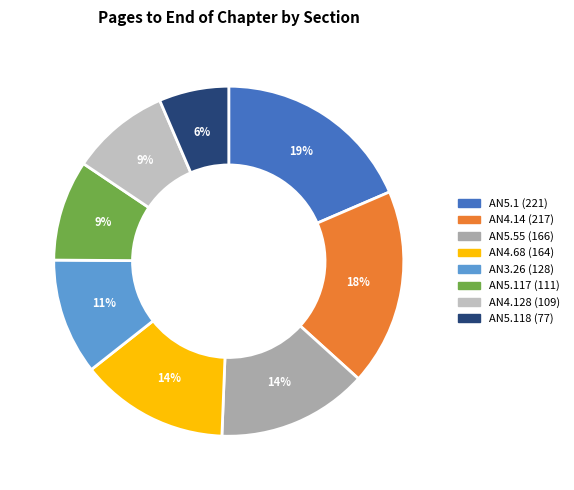

How many slices are in this pie chart?

8